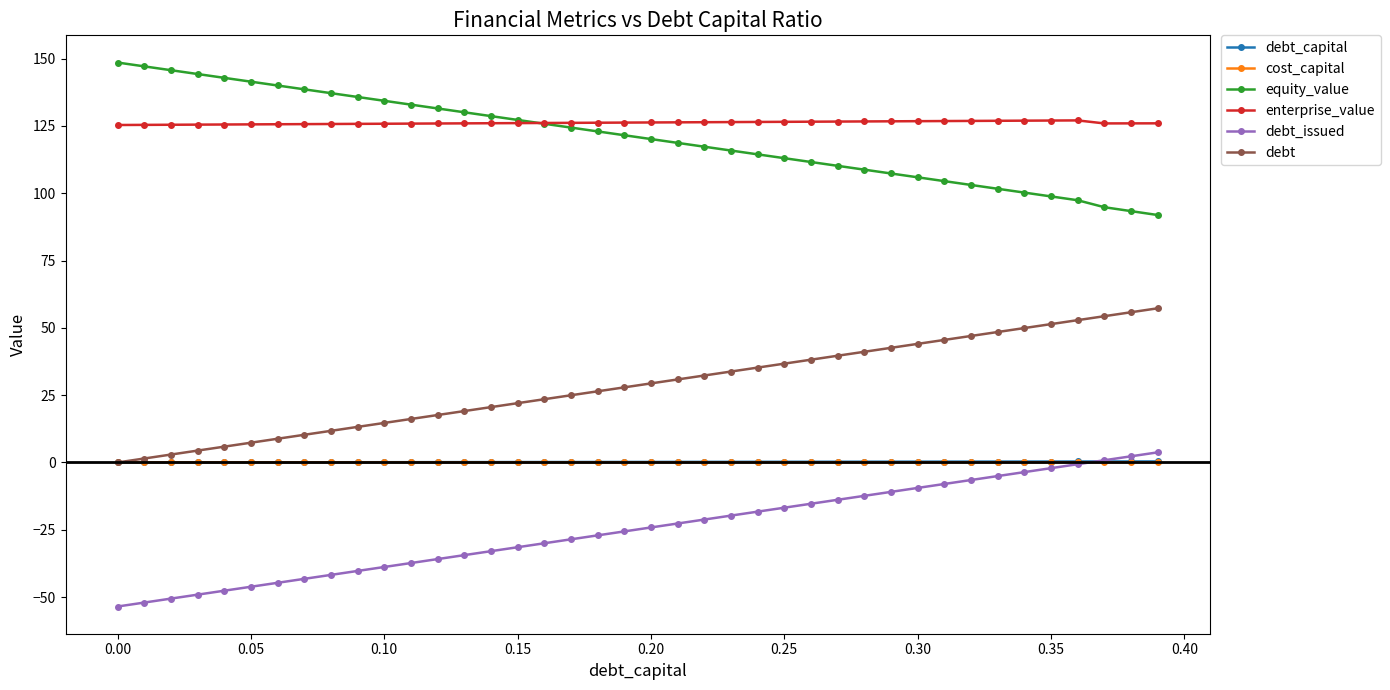

True or false: equity_value and cost_capital cross at least once.

False